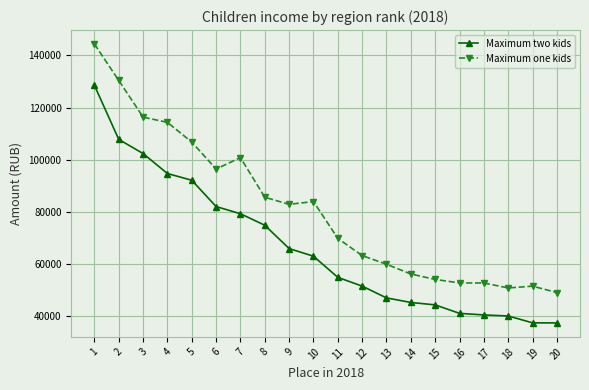

What is the value of the Maximum one kids point at the 14th from the left?

56254